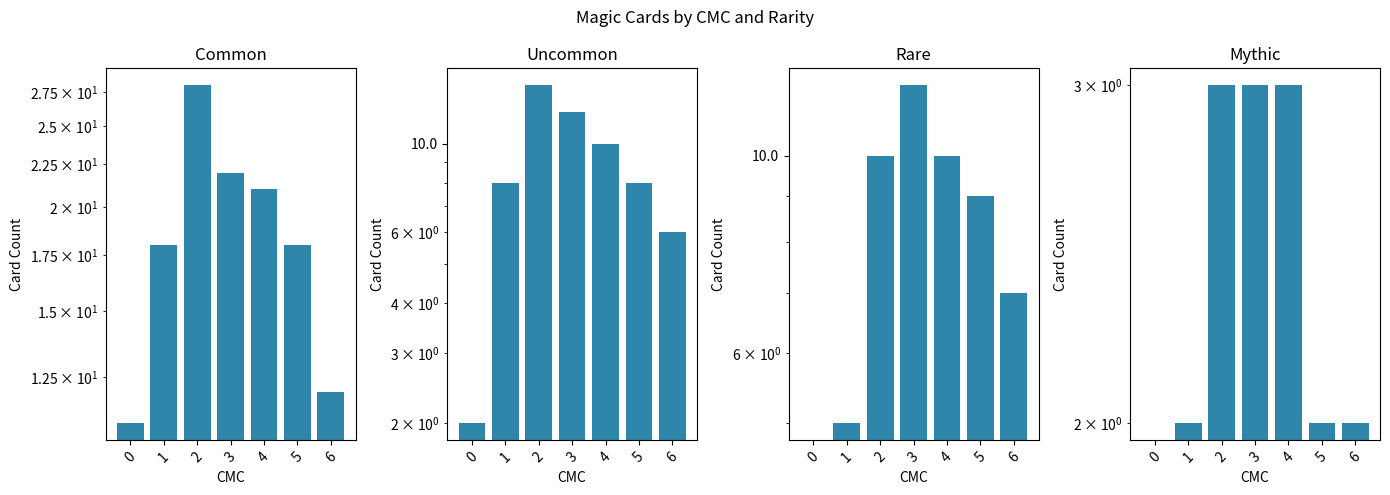

Read the Mythic value at 2.

3